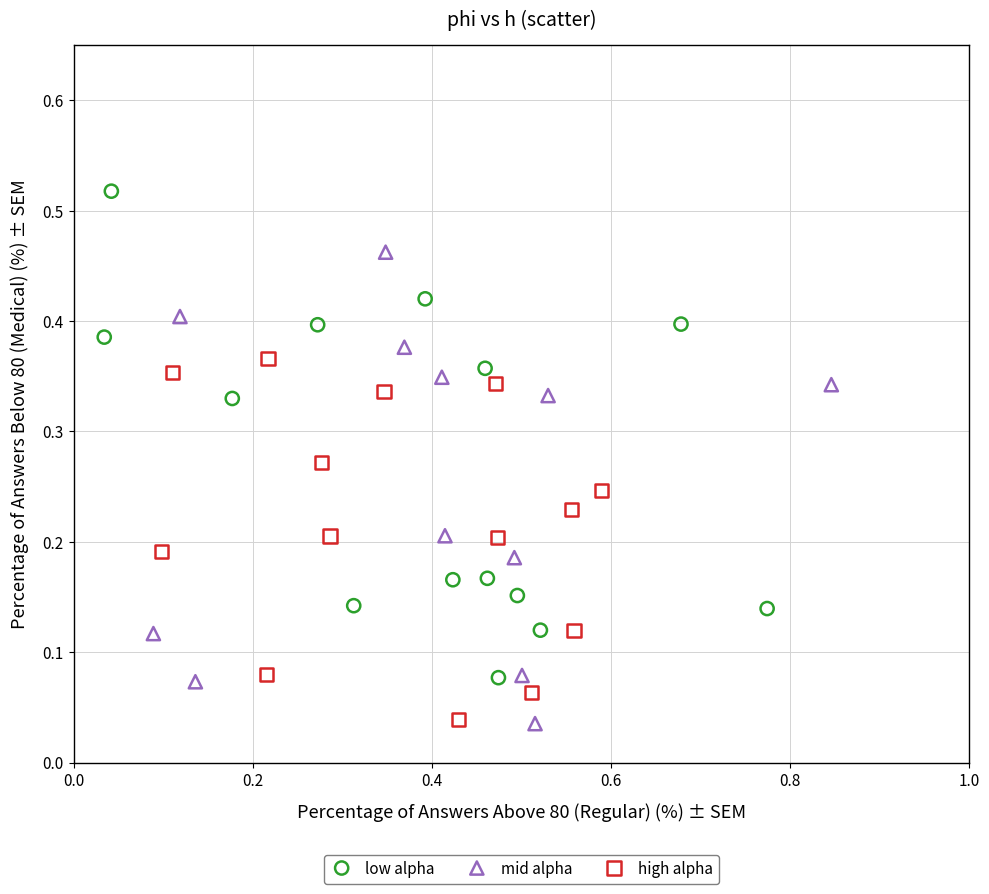

Which series contains the highest Y value?

low alpha